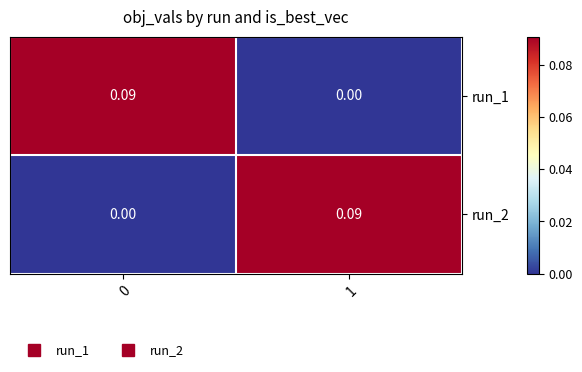

Is the value of run_1 at 0 greater than the value of run_2 at 0?

Yes